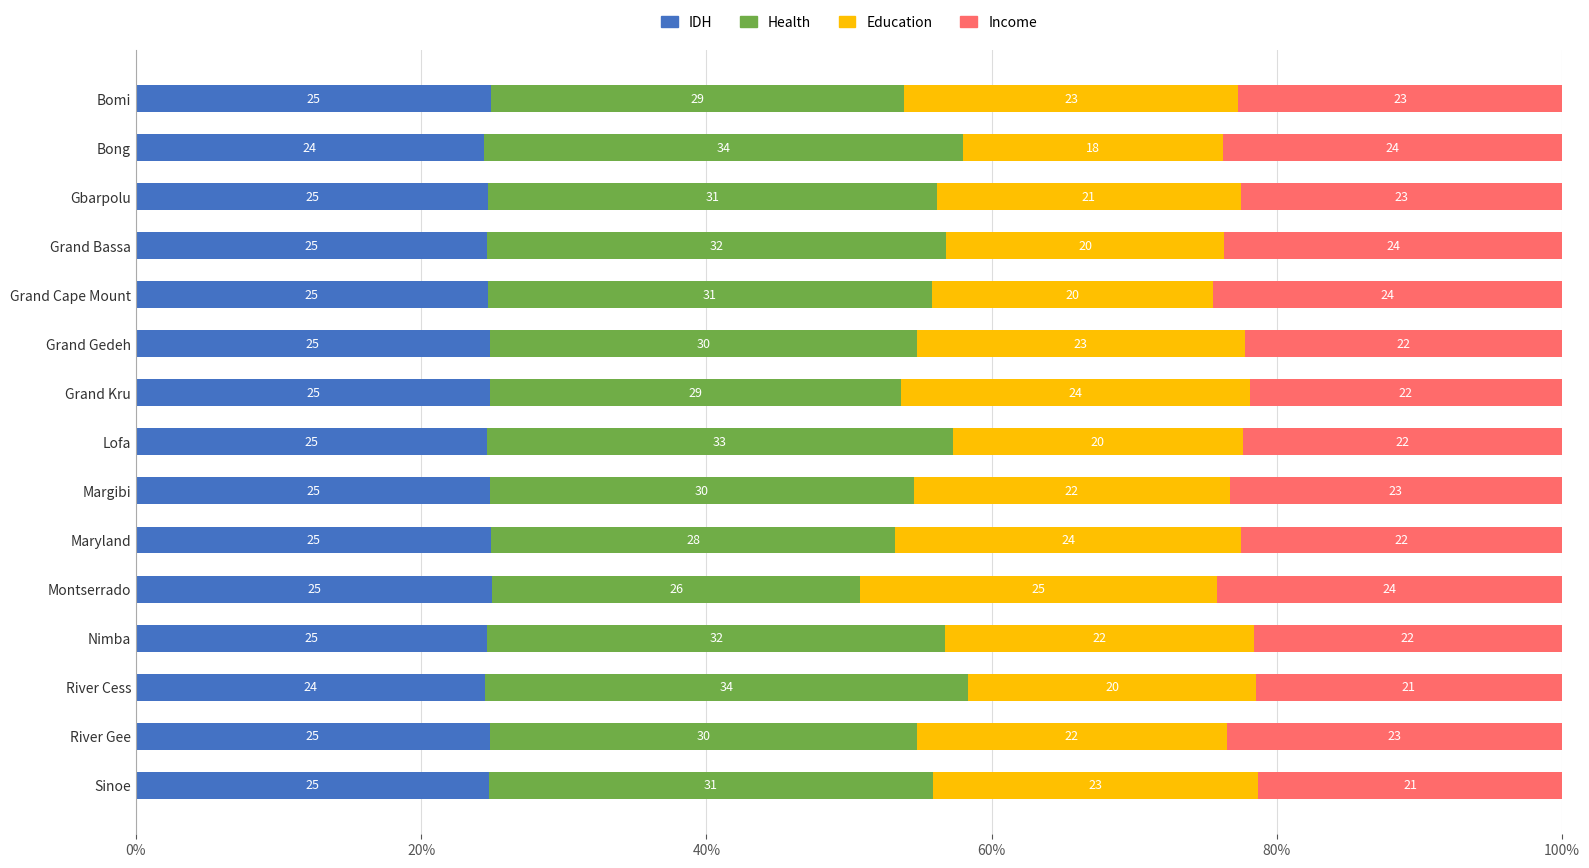

What is the total value across all series at Bomi?

100.0